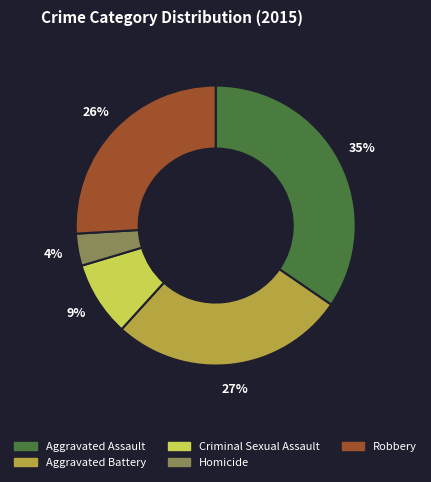

To the nearest percent, what is the difference between the largest and smallest slice percentages?

31%